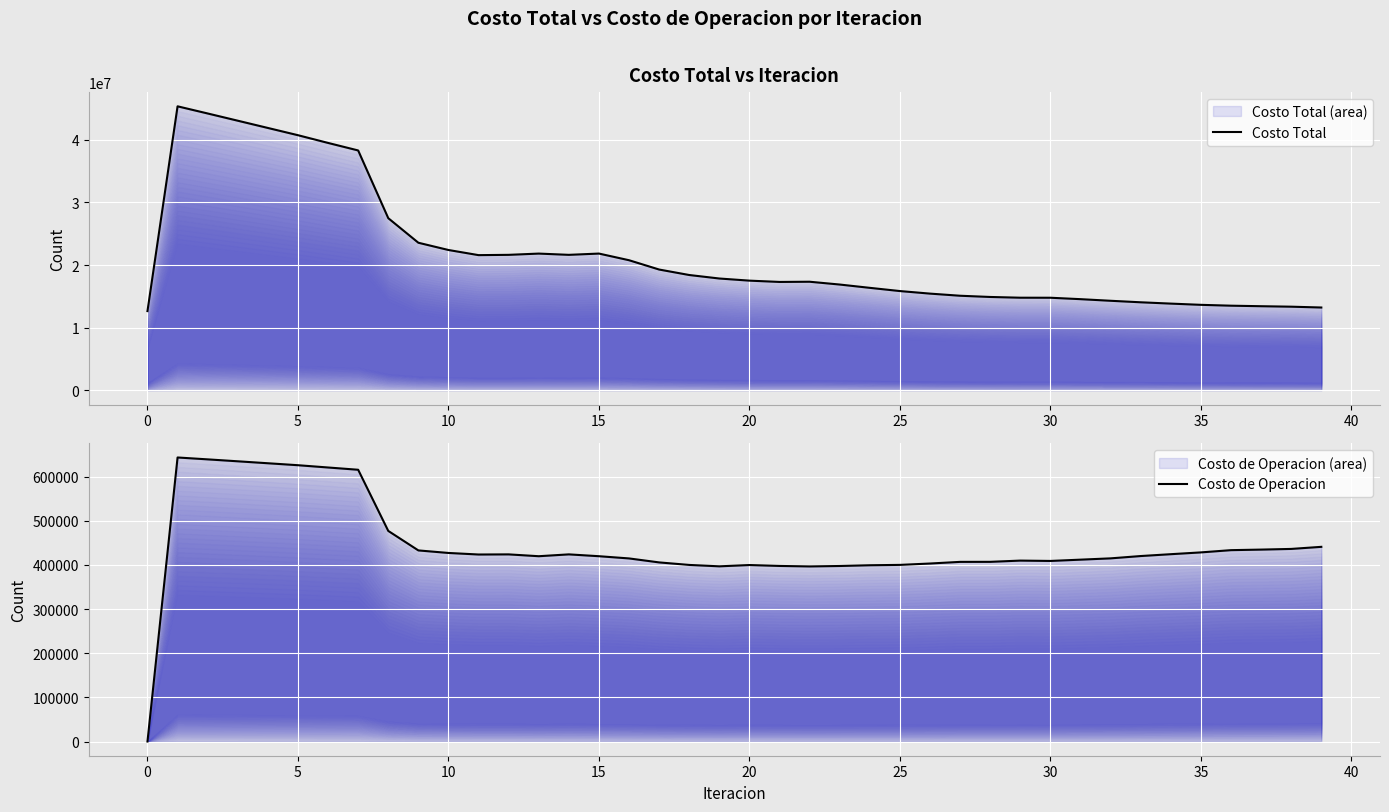

What is the spread (max minus min) of values at 22?

16945855.1